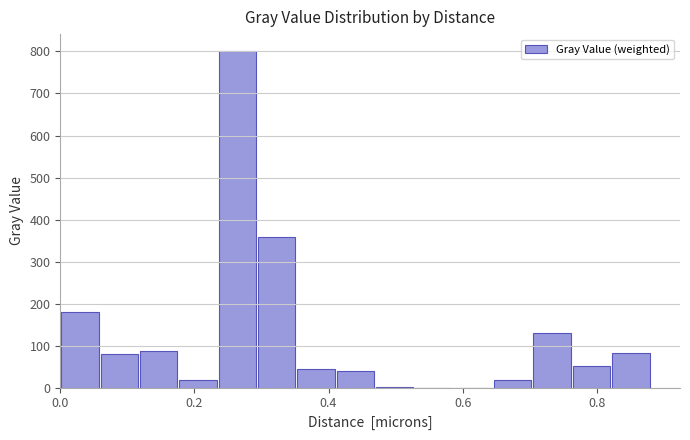

Around what value on the x-axis is the tallest bar? Give the approximate position of its centre, as read against the axis.

0.26